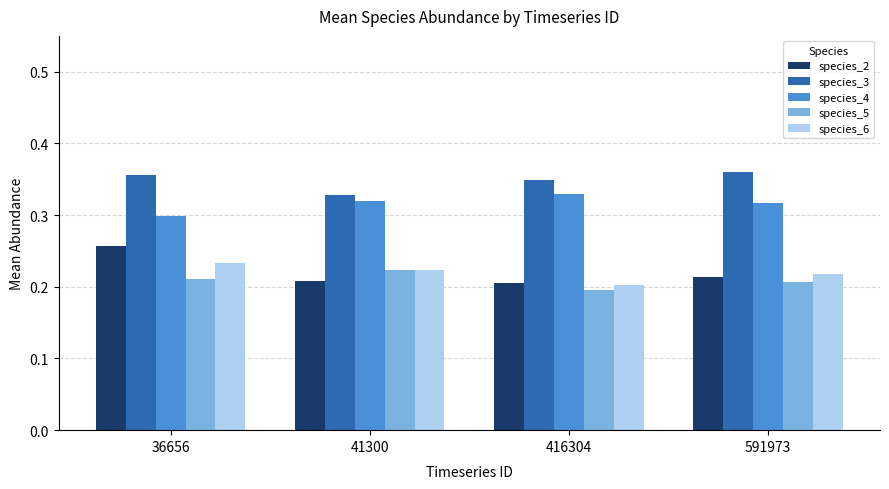

Rank the series at 36656 from lowest to highest value.

species_5, species_6, species_2, species_4, species_3